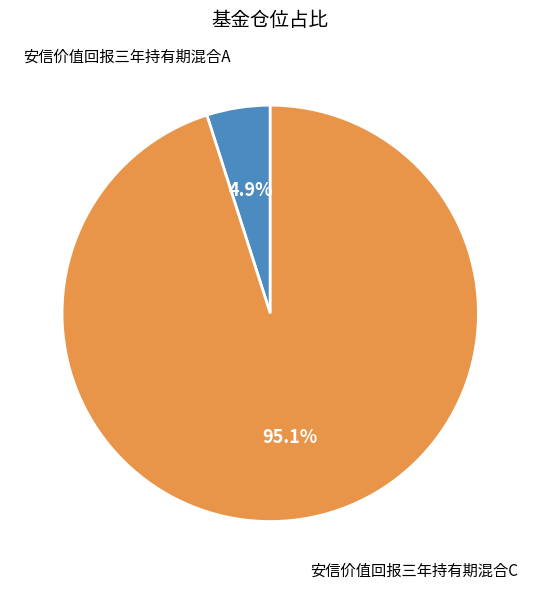

Which slice is the largest?

安信价值回报三年持有期混合C